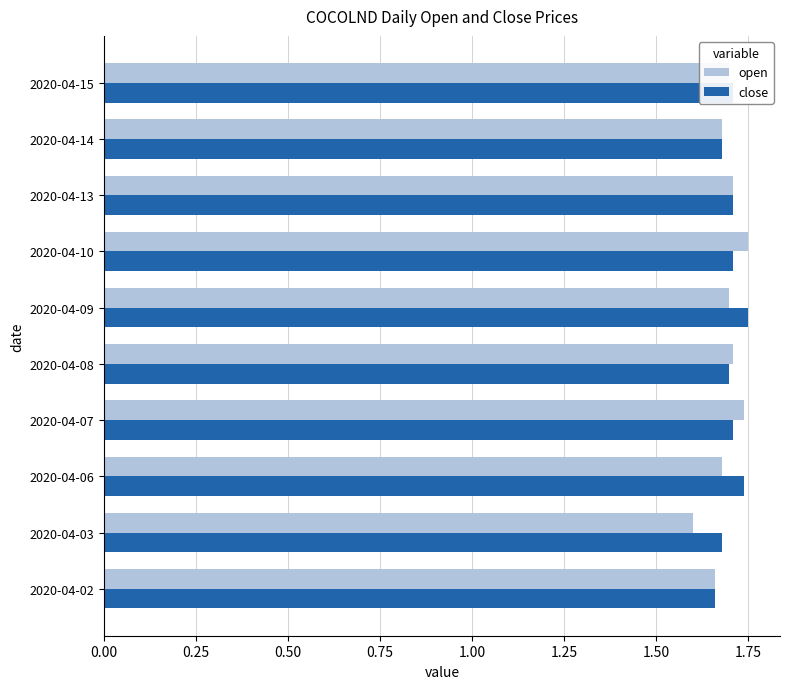

The open series shows 1.0 at 2020-04-07. True or false?

False